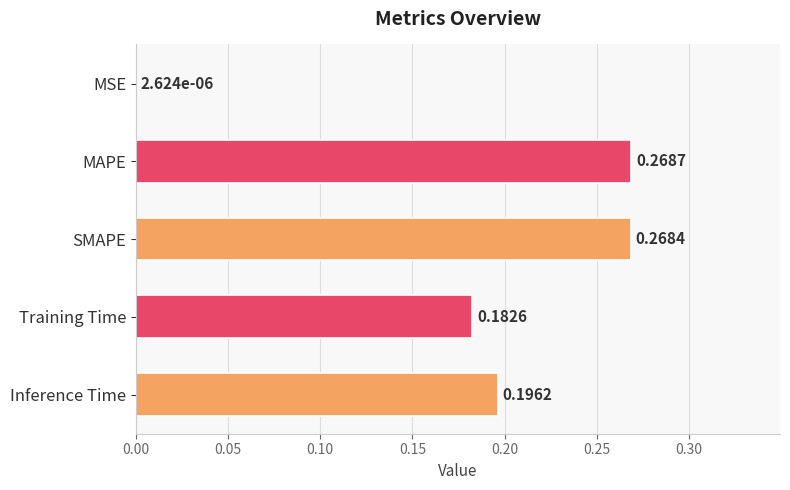

What is the change in value from MSE to MAPE?

+0.3